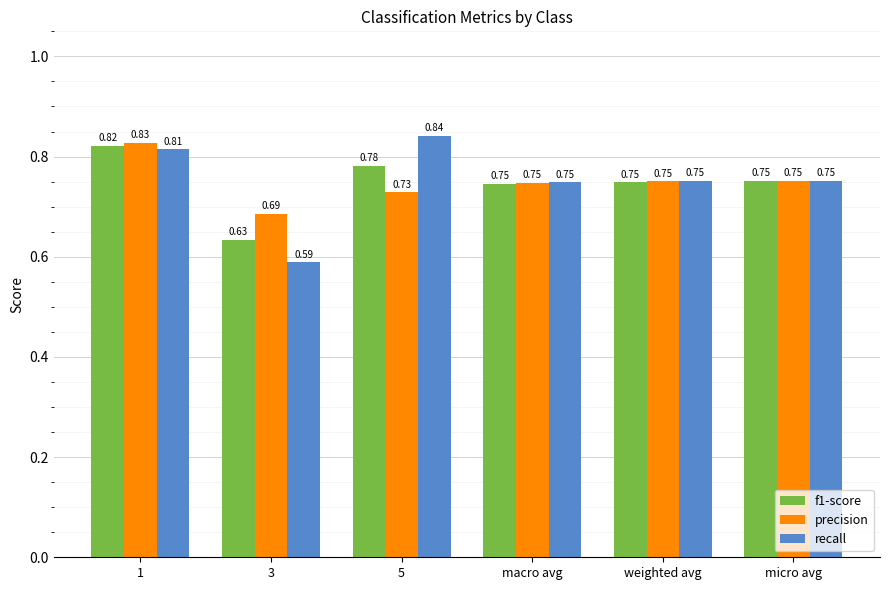

At how many categories does at least one series exceed 0?

6